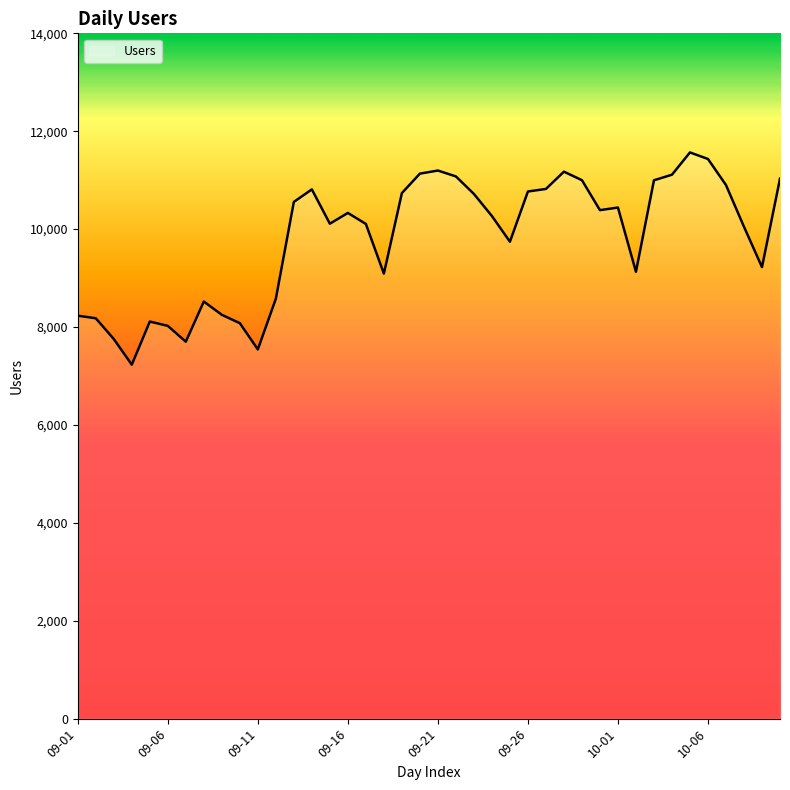

How many series are shown in this chart?

1